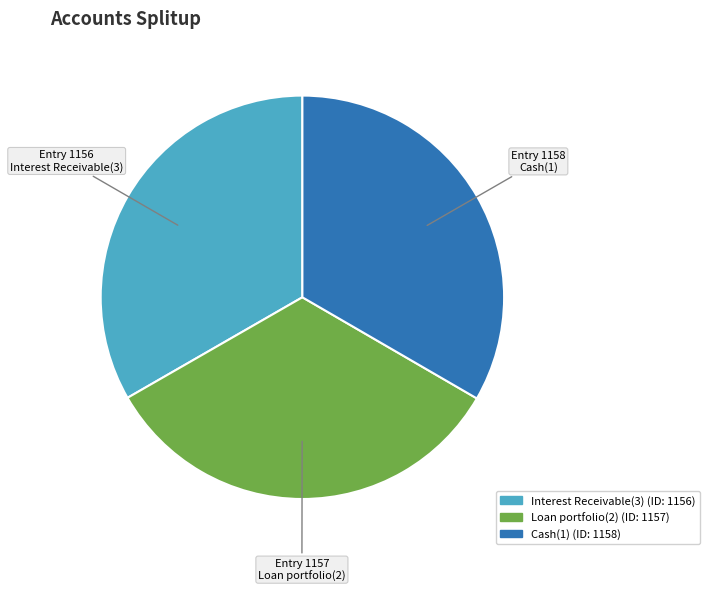

Is there any slice that represents more than half of the pie?

No